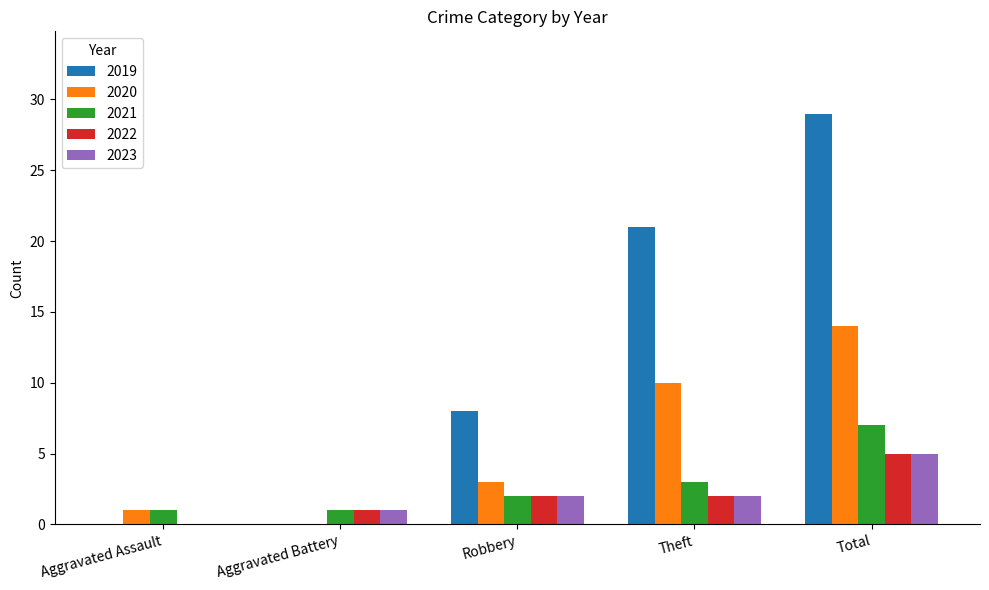

Which category has the highest value across all series?

Total